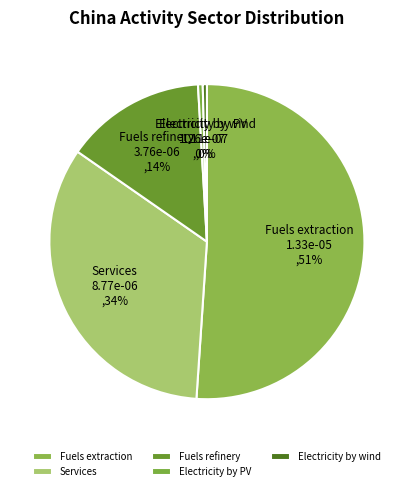

Is there a majority slice in this chart?

Yes